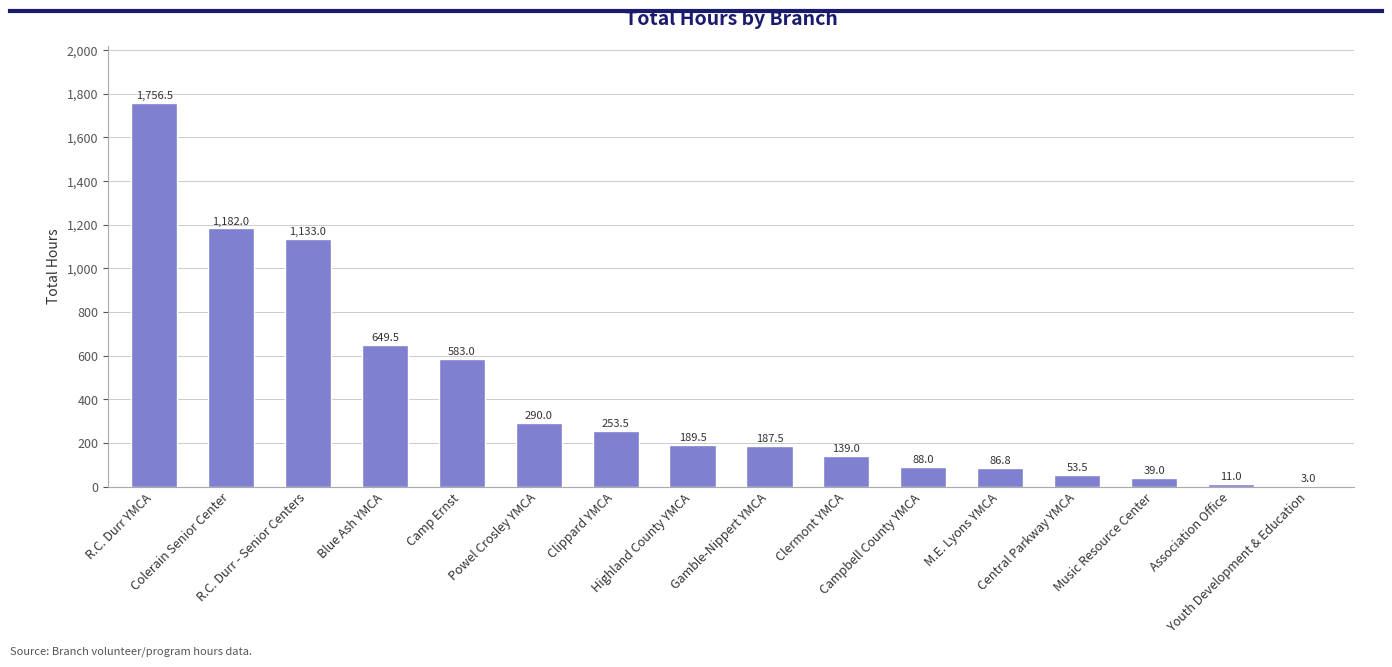

Reading left to right, transcribe all the data shown in this chart.

R.C. Durr YMCA=1756.5	Colerain Senior Center=1182.0	R.C. Durr - Senior Centers=1133.0	Blue Ash YMCA=649.5	Camp Ernst=583.0	Powel Crosley YMCA=290.0	Clippard YMCA=253.5	Highland County YMCA=189.5	Gamble-Nippert YMCA=187.5	Clermont YMCA=139.0	Campbell County YMCA=88.0	M.E. Lyons YMCA=86.8	Central Parkway YMCA=53.5	Music Resource Center=39.0	Association Office=11.0	Youth Development & Education=3.0